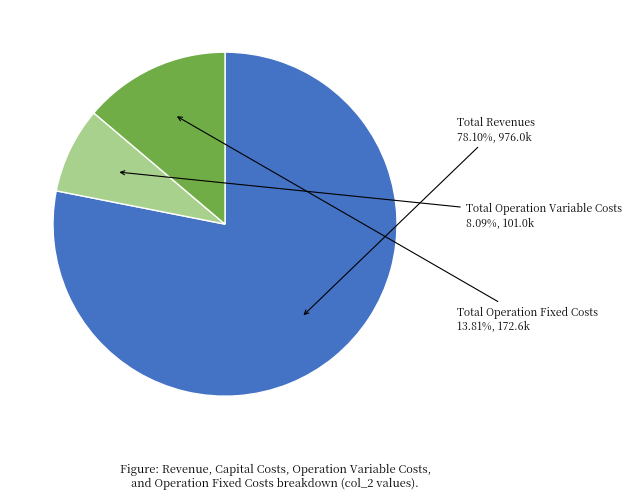

What portion of the pie excludes Total Operation Variable Costs?

91.9%